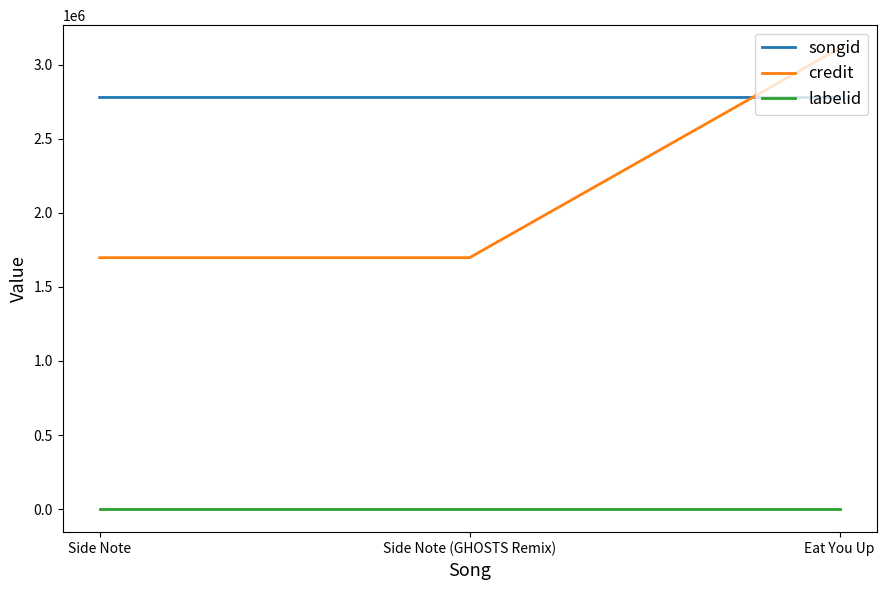

What are all the series names shown in the legend?

songid, credit, labelid